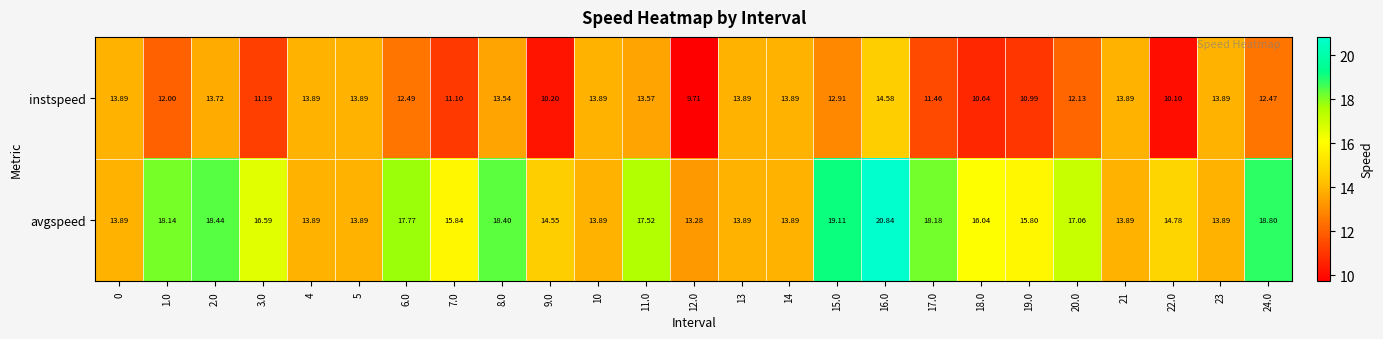

Which series has the largest total across all categories?

avgspeed